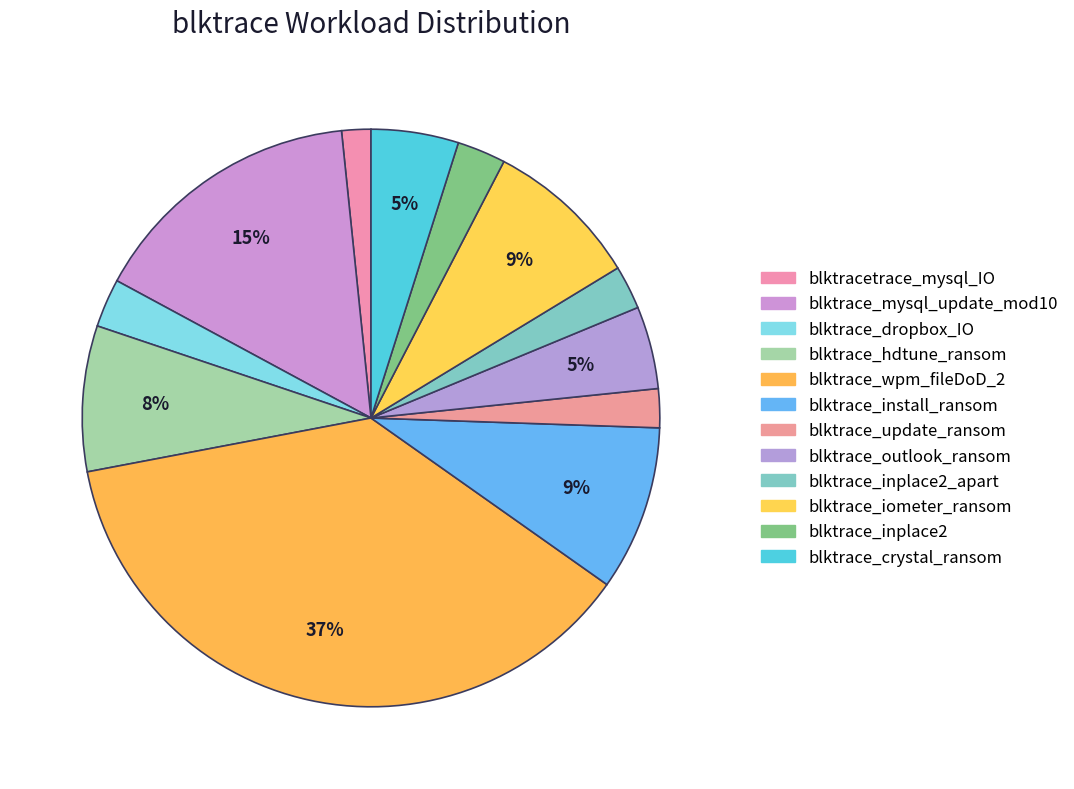

How many segments does this pie chart have?

12